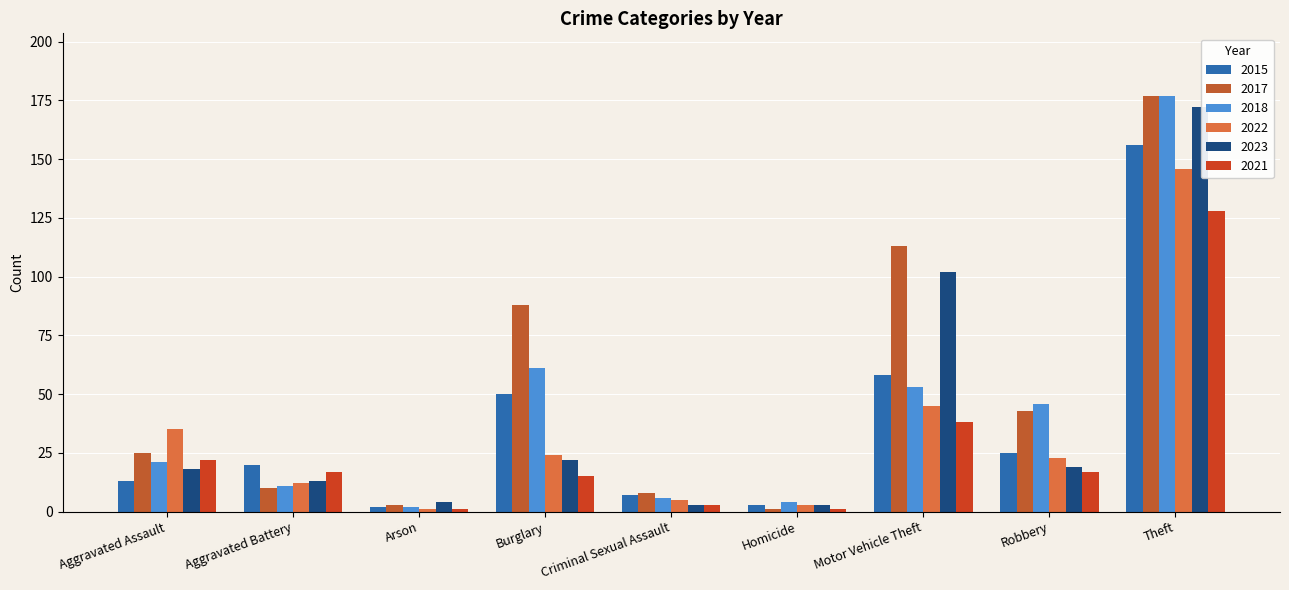

The value of 2022 at Criminal Sexual Assault is 7. True or false?

False